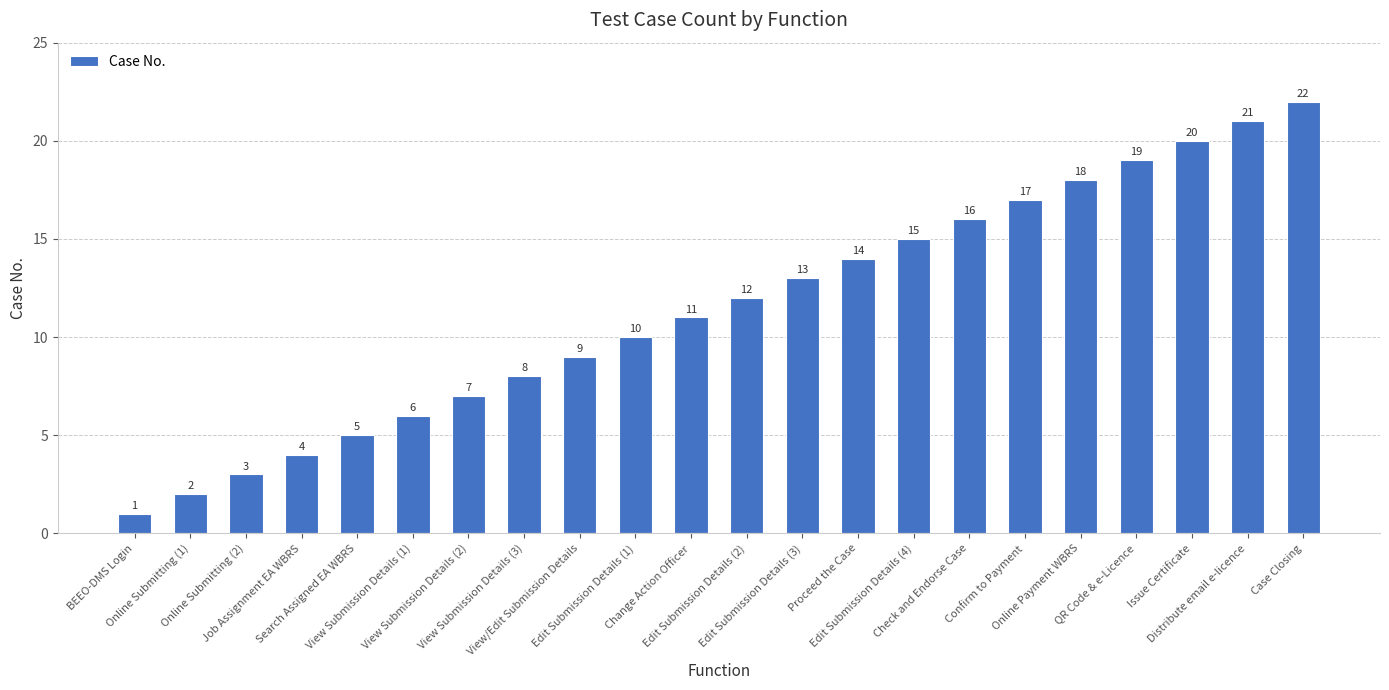

What is the sum of all values?

253